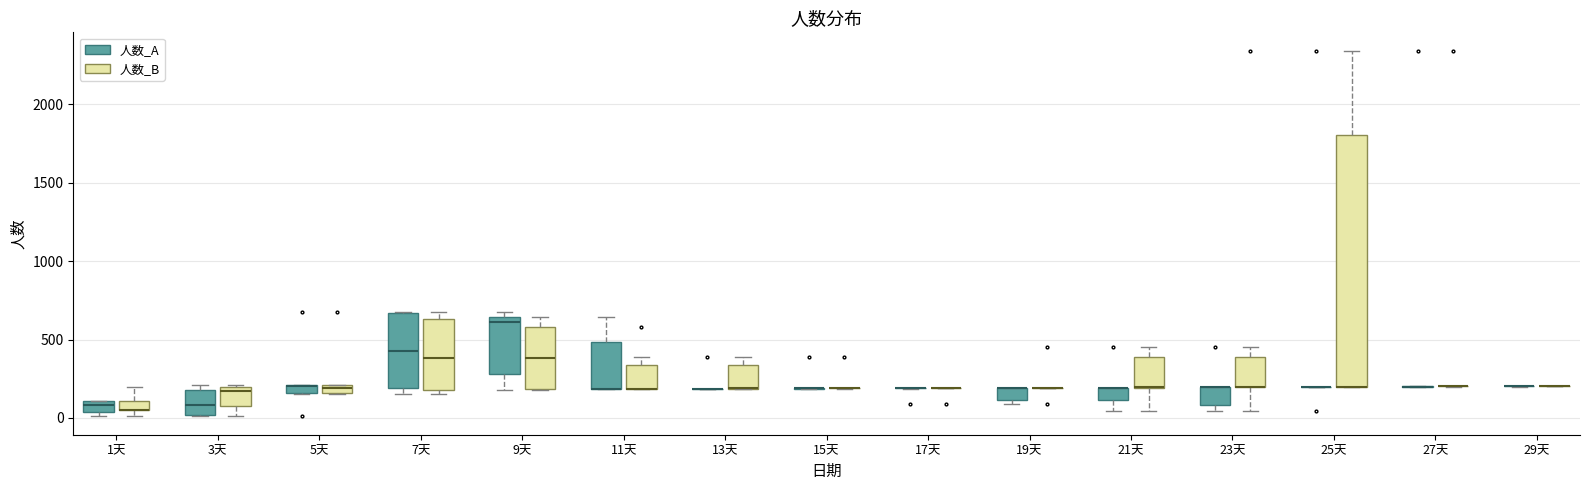

Comparing the boxes themselves (not the whiskers), which one is the tallest?

25天 (人数_B)